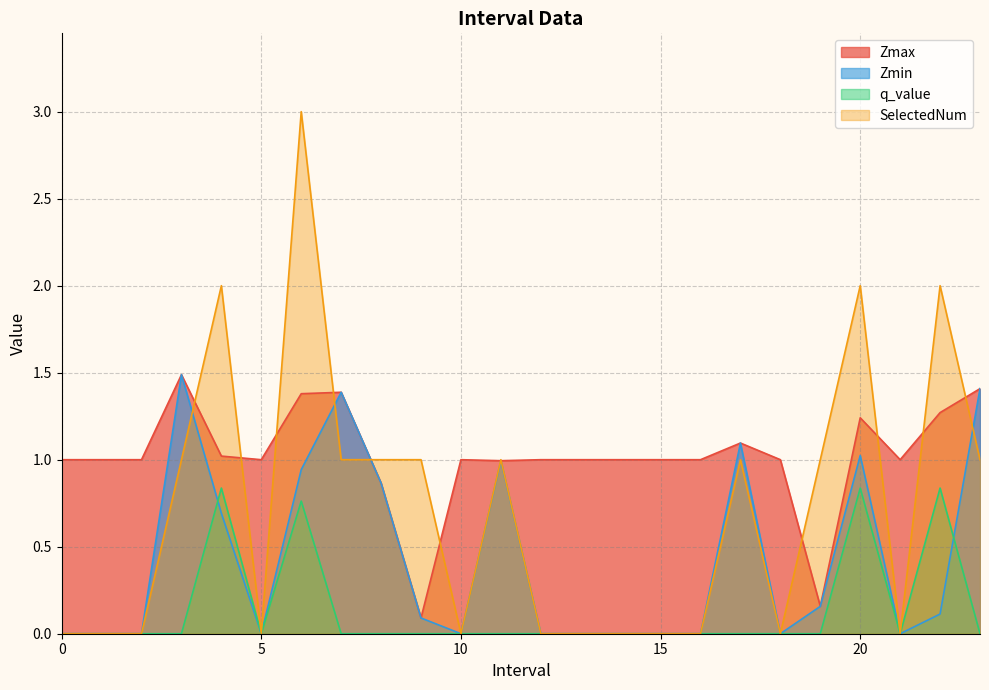

The value of Zmax at 16 is 0.6. True or false?

False